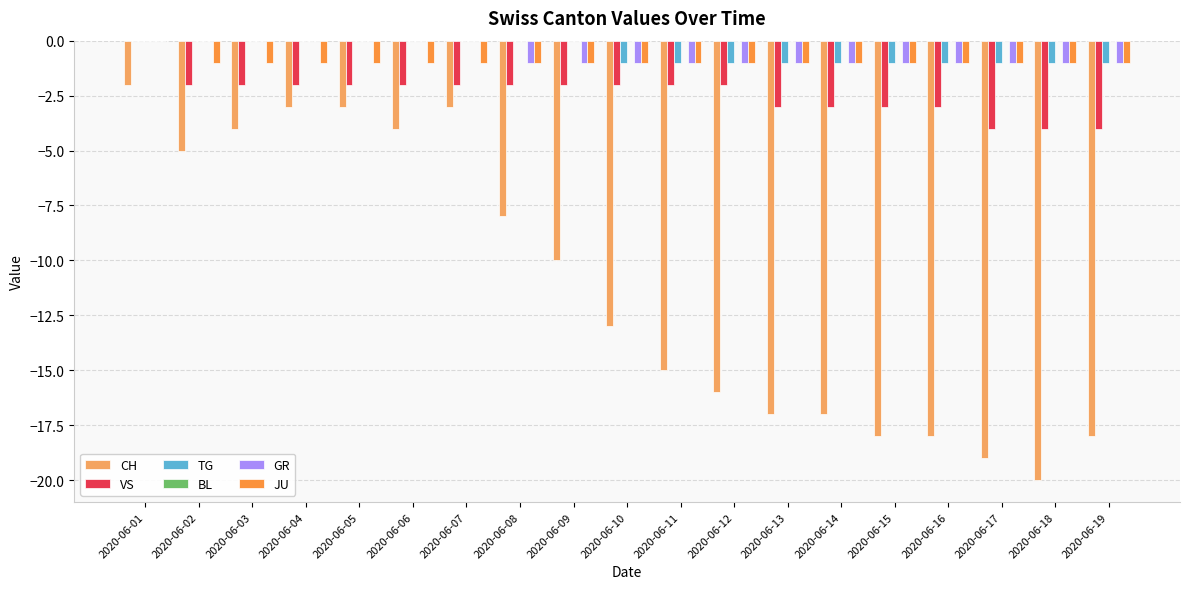

At which label is CH closest to -11?

2020-06-09